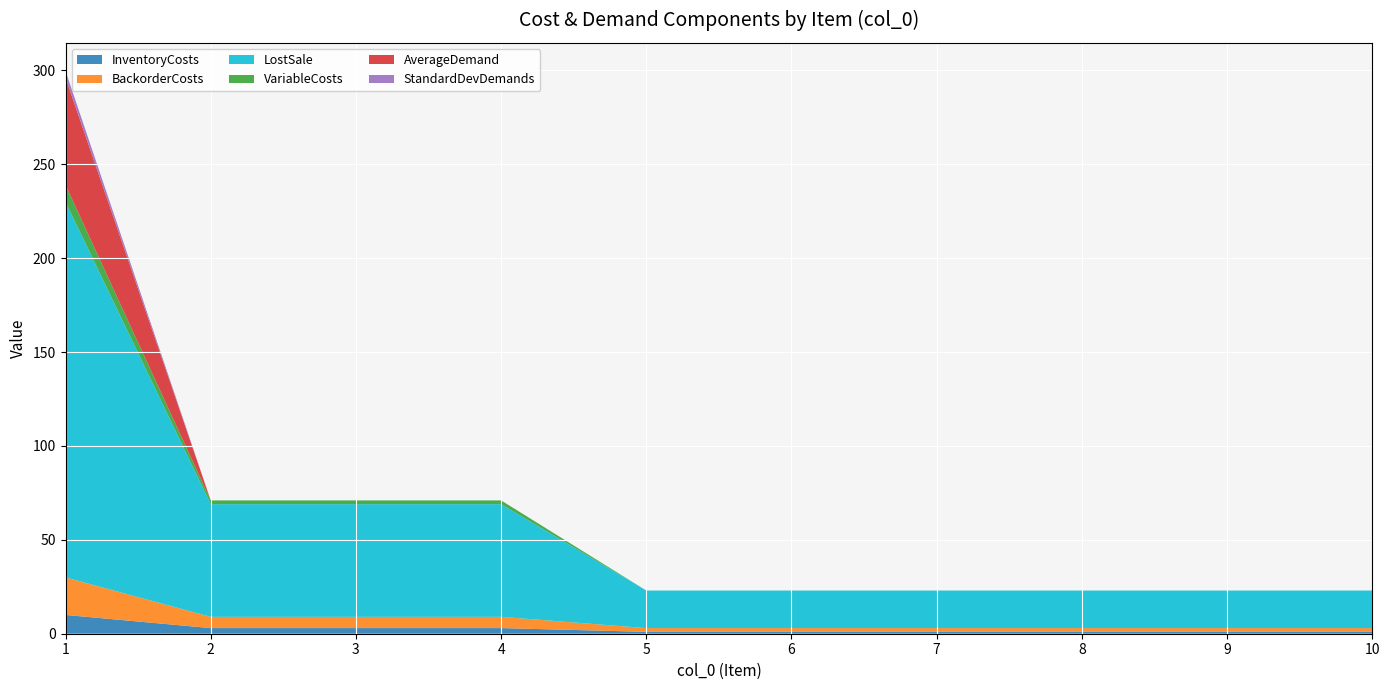

Reading right to left, extract all data points from this chart.

InventoryCosts: 10=1.0	9=1.0	8=1.0	7=1.0	6=1.0	5=1.0	4=3.0	3=3.0	2=3.0	1=10.0
BackorderCosts: 10=2.0	9=2.0	8=2.0	7=2.0	6=2.0	5=2.0	4=6.0	3=6.0	2=6.0	1=20.0
LostSale: 10=20.0	9=20.0	8=20.0	7=20.0	6=20.0	5=20.0	4=60.0	3=60.0	2=60.0	1=200.0
VariableCosts: 10=0.0	9=0.0	8=0.0	7=0.0	6=0.0	5=0.0	4=2.0	3=2.0	2=2.0	1=9.0
AverageDemand: 10=0.0	9=0.0	8=0.0	7=0.0	6=0.0	5=0.0	4=0.0	3=0.0	2=0.0	1=57.1
StandardDevDemands: 10=0.0	9=0.0	8=0.0	7=0.0	6=0.0	5=0.0	4=0.0	3=0.0	2=0.0	1=3.6